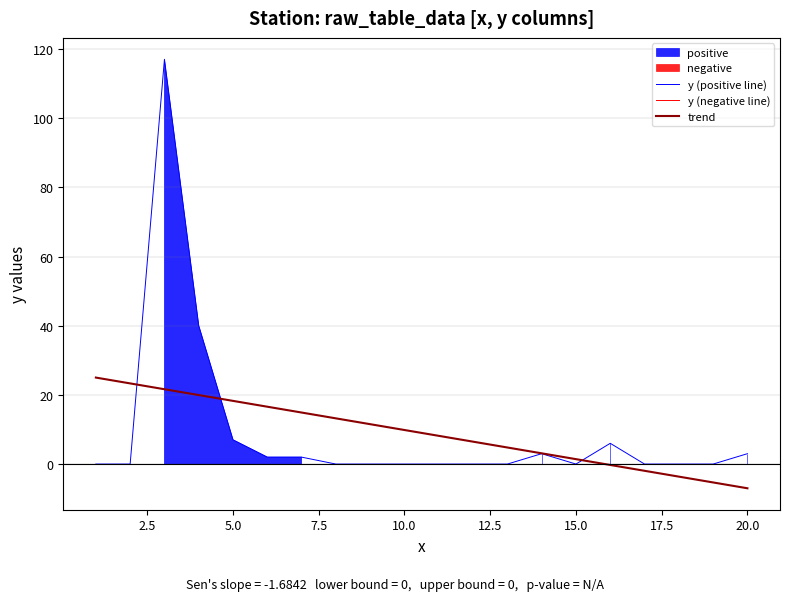

Is it true that trend equals 18.3 at 5.0?

True